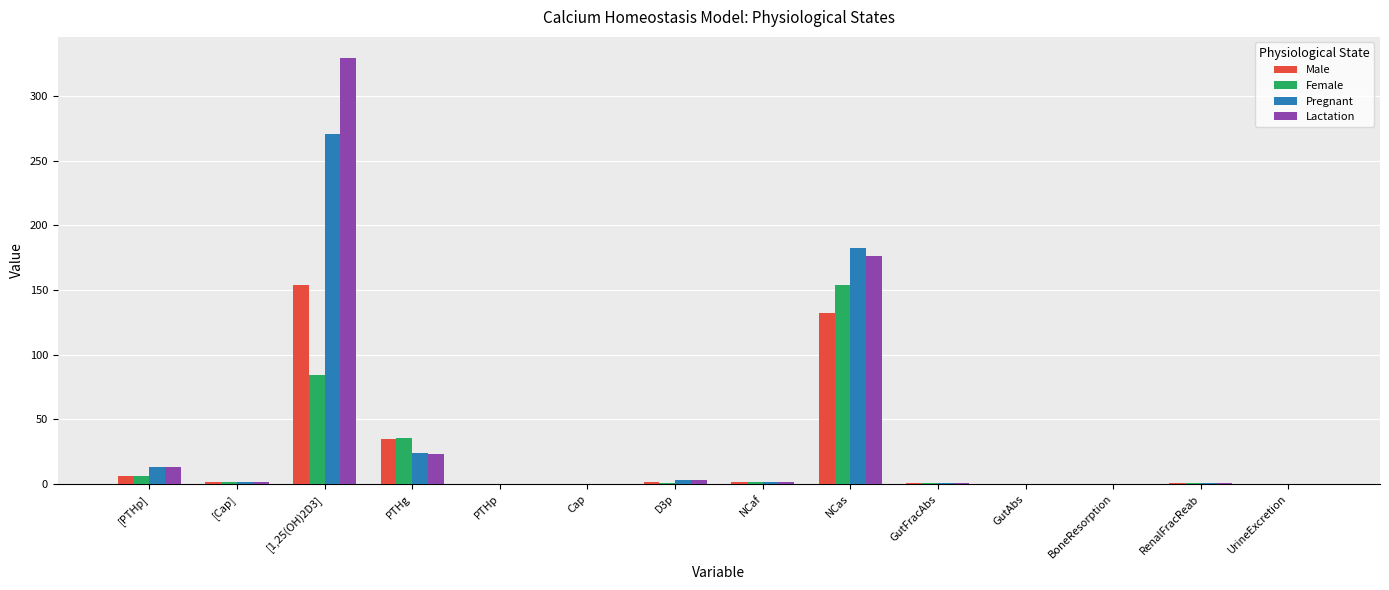

At which label is Lactation closest to 164?

NCas